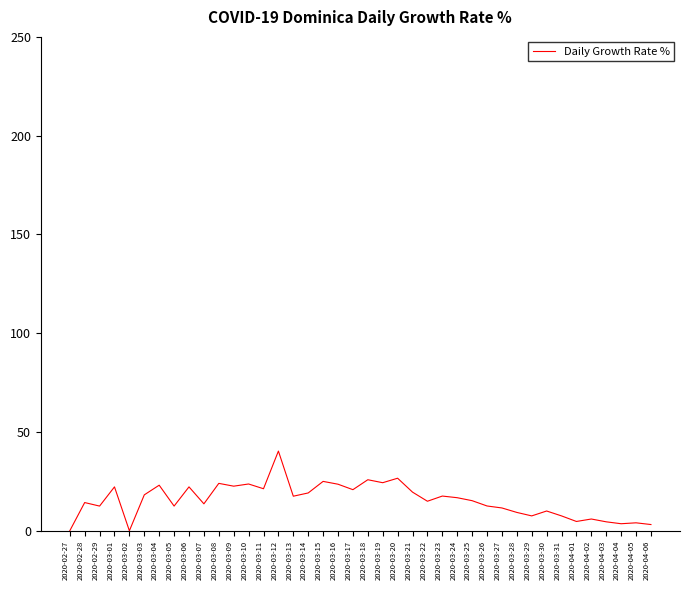

The chart shows a value of 12.5 at 2020-02-27. True or false?

False